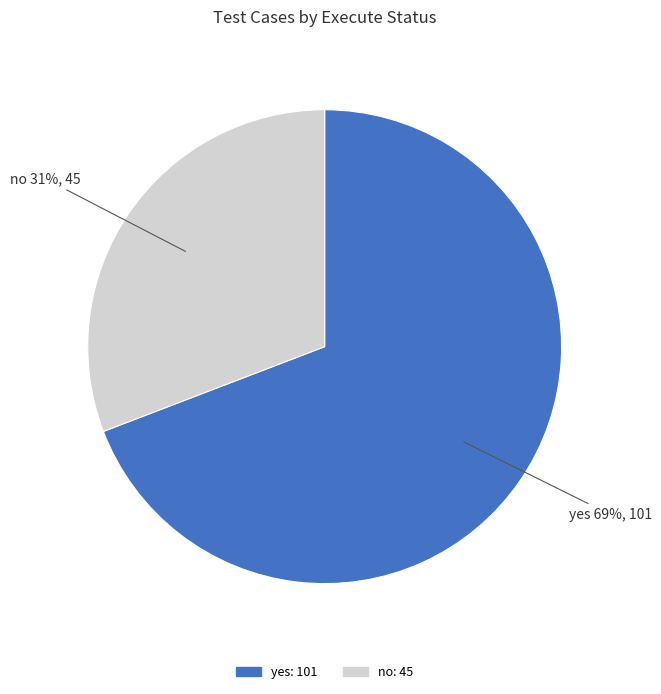

Which category has the biggest portion of the pie?

yes